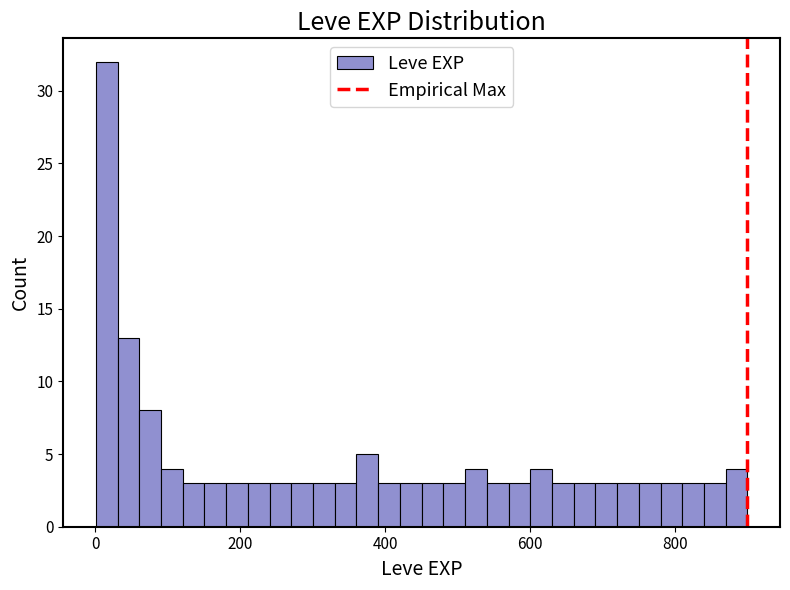

Read against the x-axis, roughly where is the centre of the tallest bar?

20